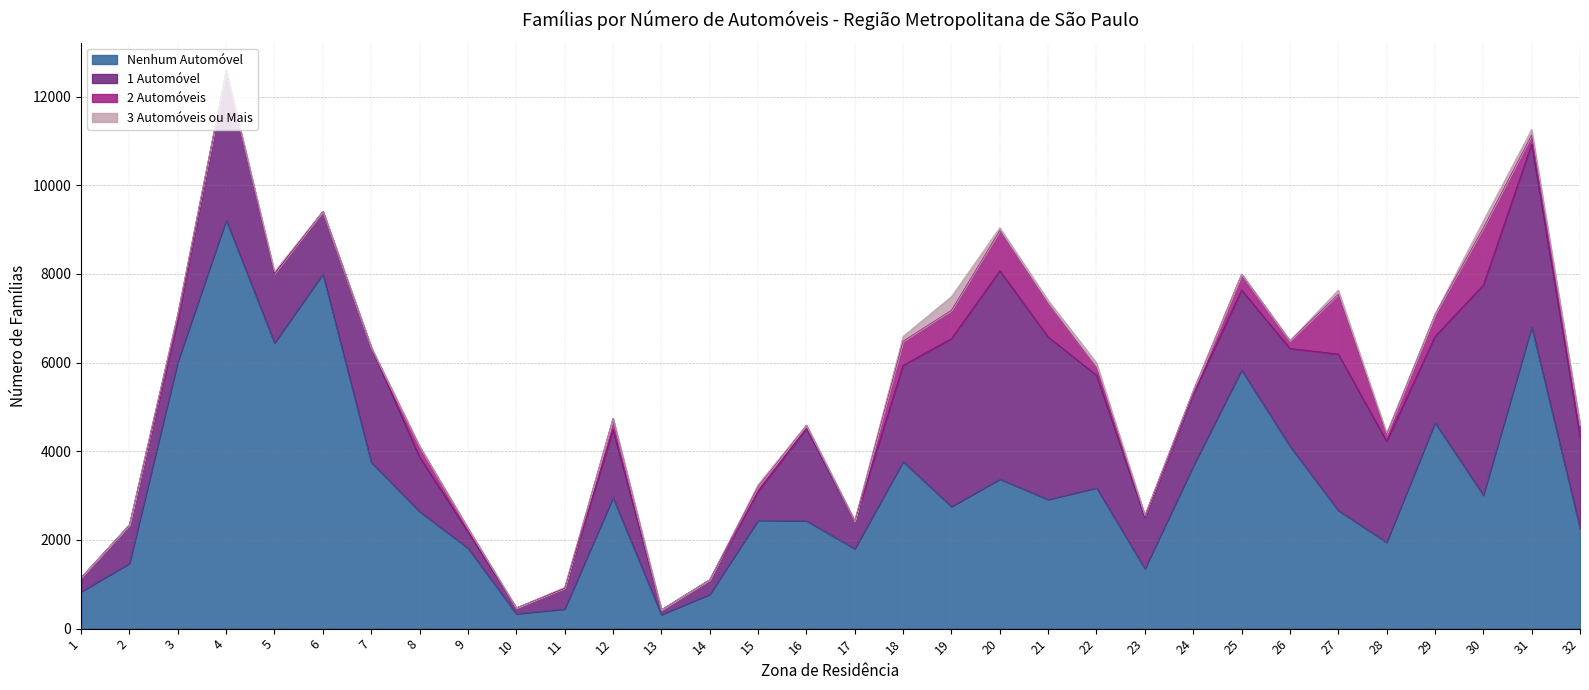

In Nenhum Automóvel, how many points are lower than both neighbors (excluding endpoints)?

9